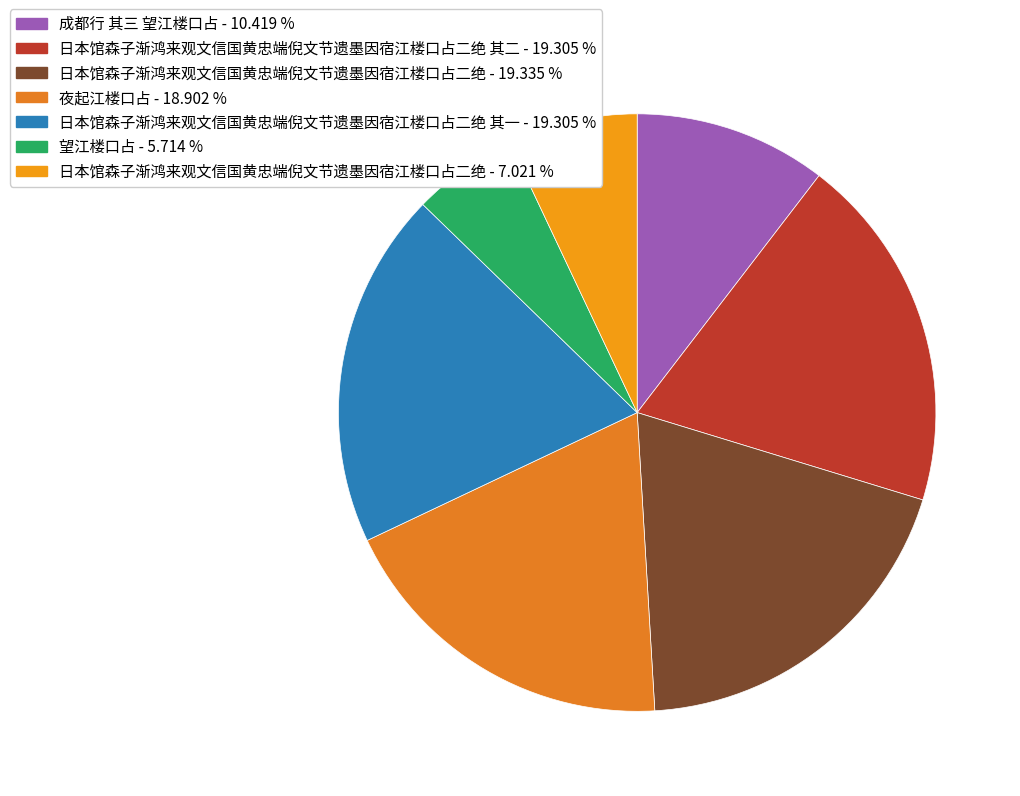

How many segments does this pie chart have?

7